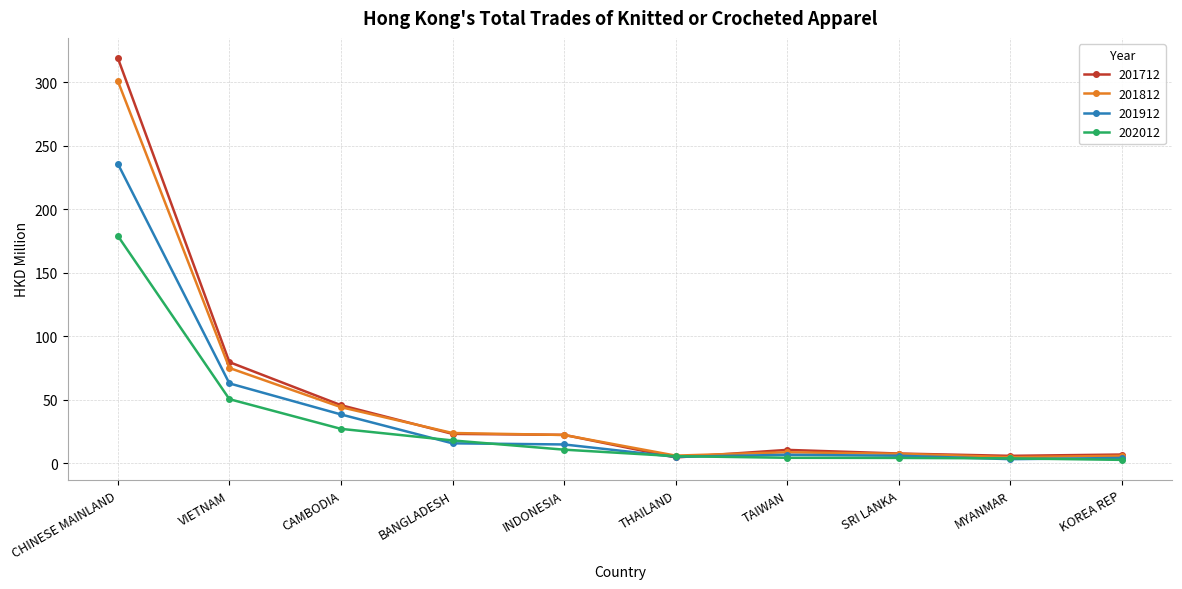

What position from the right is CAMBODIA?

8